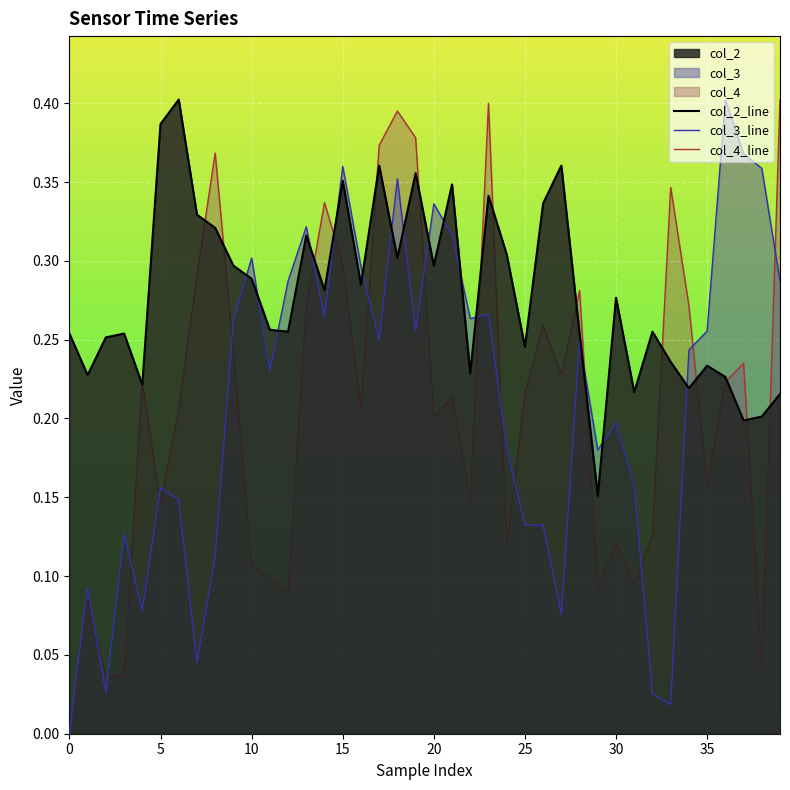

What is the label of the 31st point from the right?

9